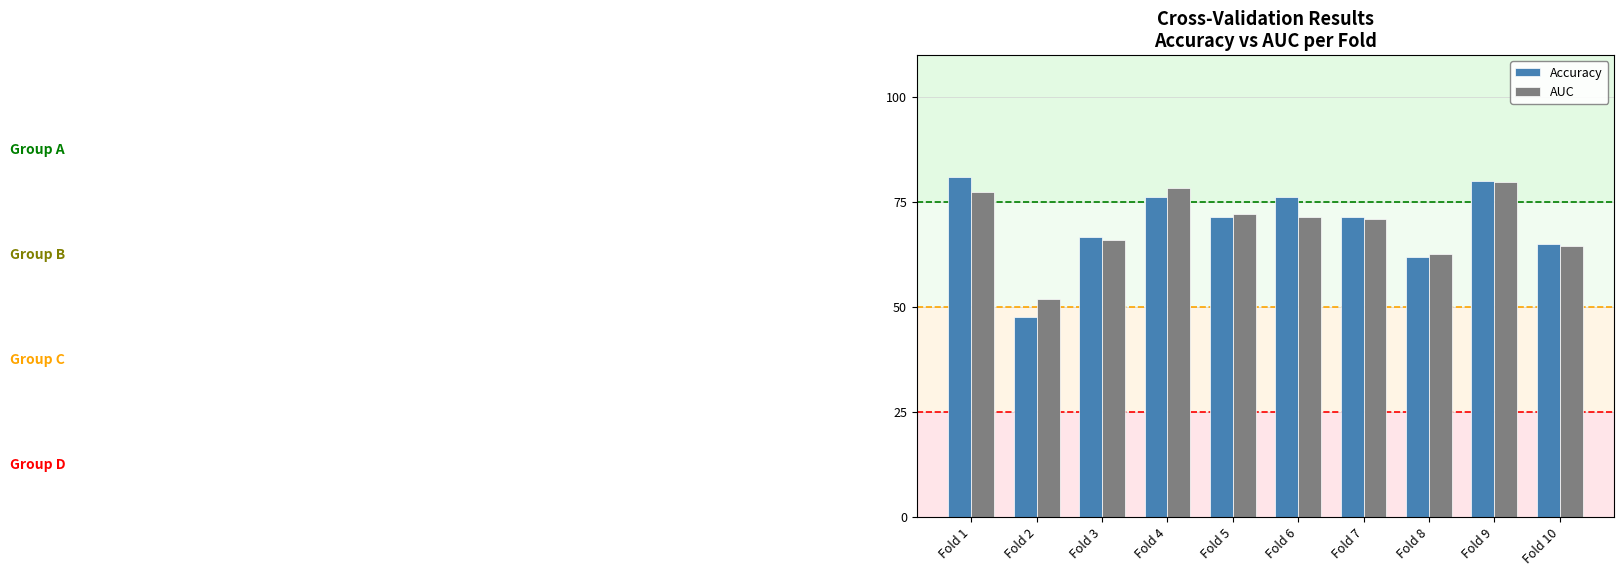

Between Fold 3 and Fold 4, which series saw the biggest shift?

AUC